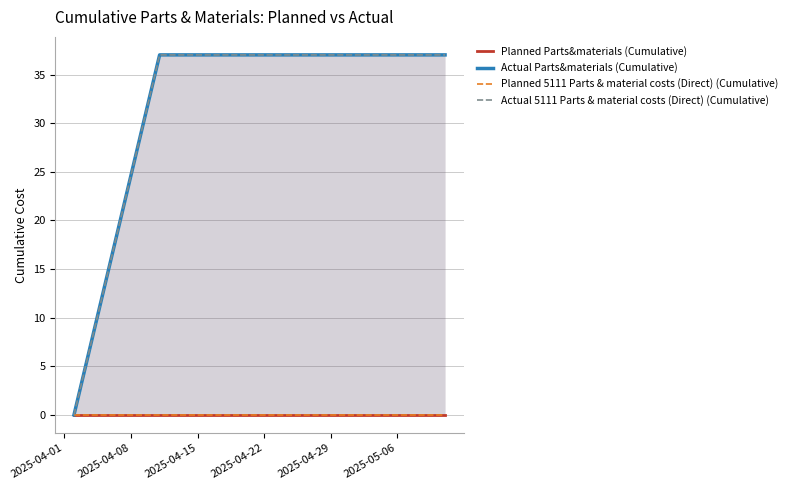

The value of Actual 5111 Parts & material costs (Direct) (Cumulative) at 2025-04-15 is 19.3. True or false?

False